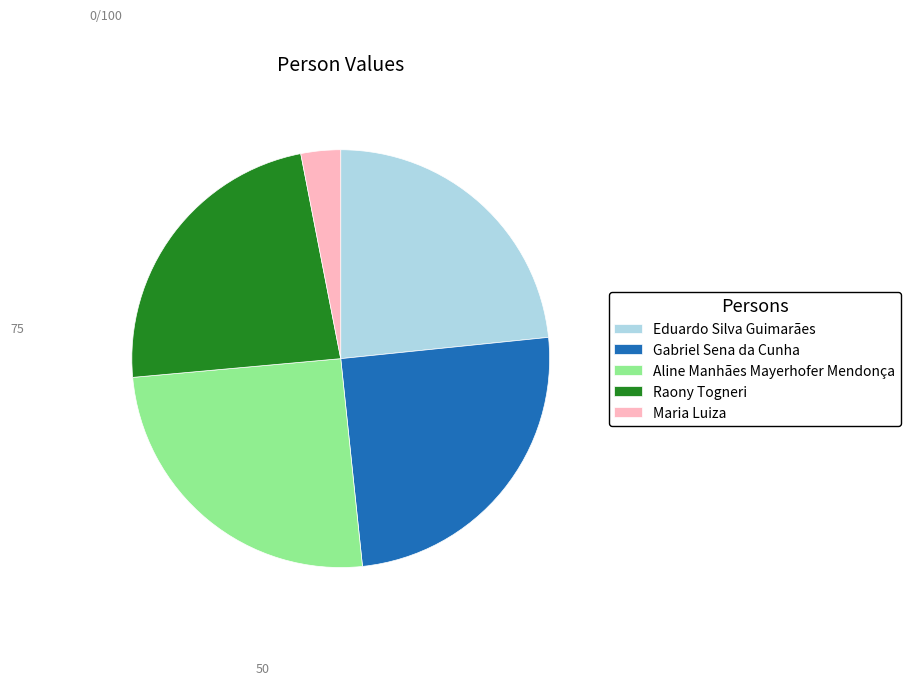

What is the smallest slice in the pie chart?

Maria Luiza